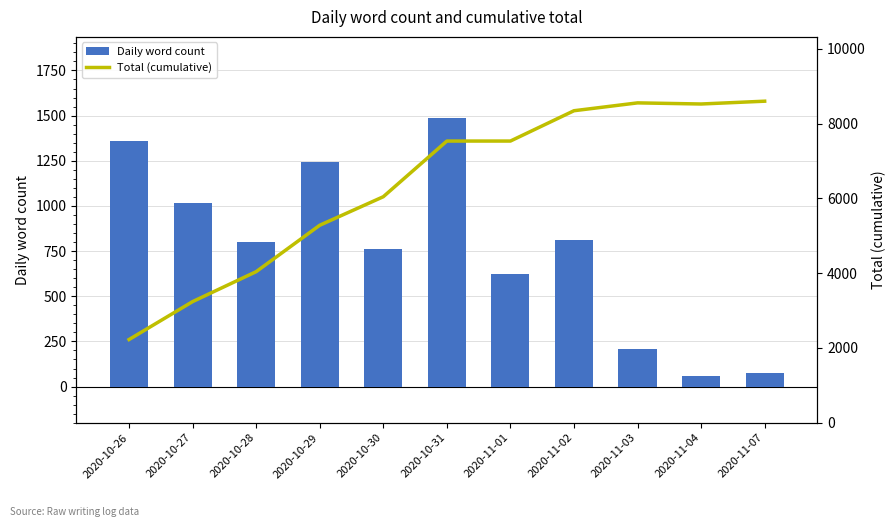

What is the sum of all Daily word count values?

8441